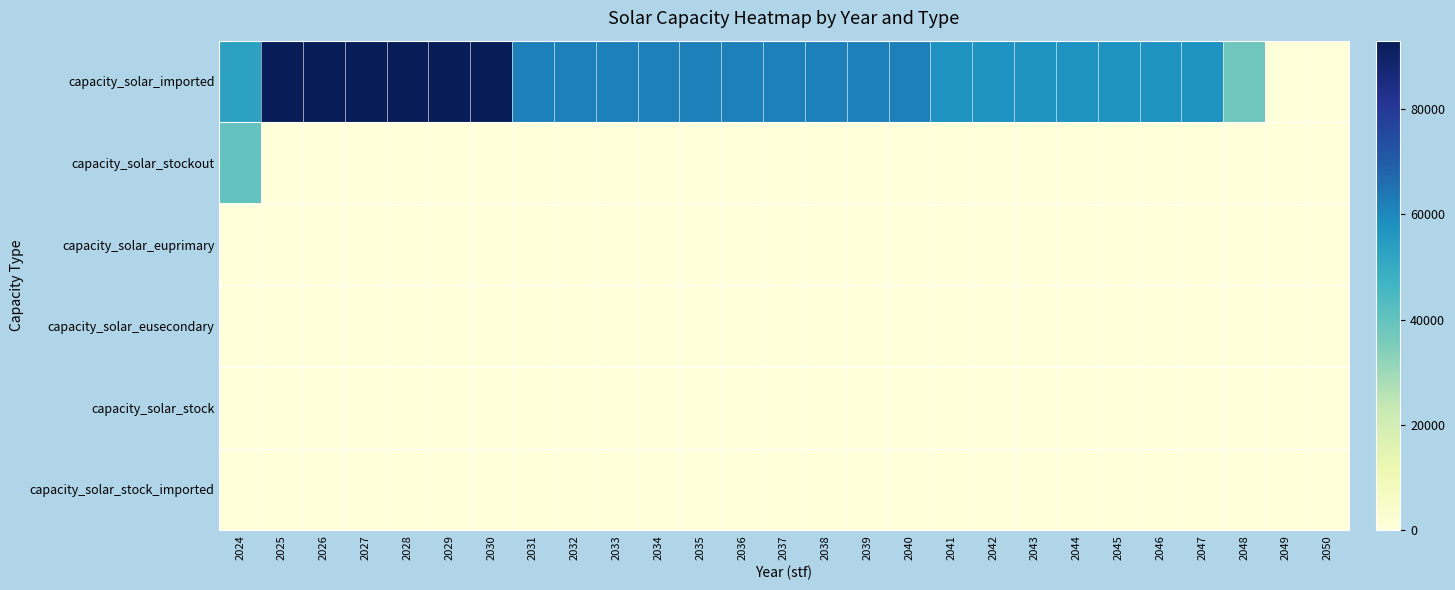

Between 2028 and 2034, which is larger?

2028